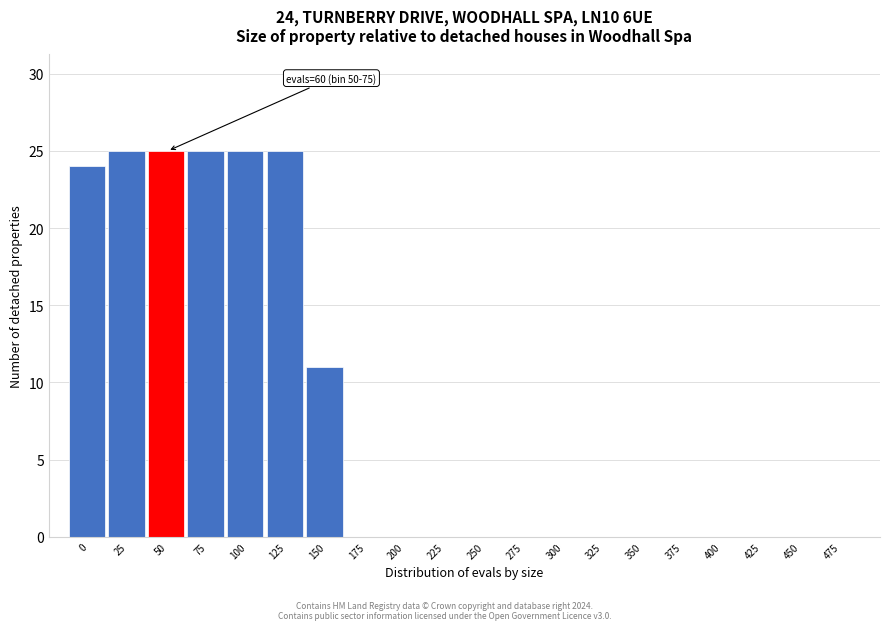

Reading left to right, extract all data points from this chart.

0=24	25=25	50=25	75=25	100=25	125=25	150=11	175=0	200=0	225=0	250=0	275=0	300=0	325=0	350=0	375=0	400=0	425=0	450=0	475=0